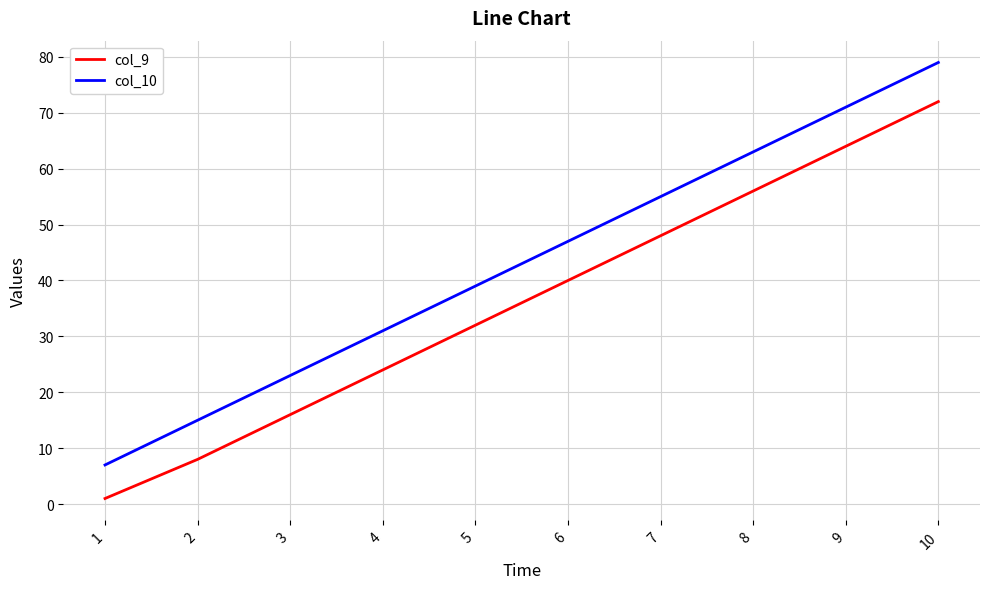

True or false: col_10 has more than 1 points higher than both neighbors.

False